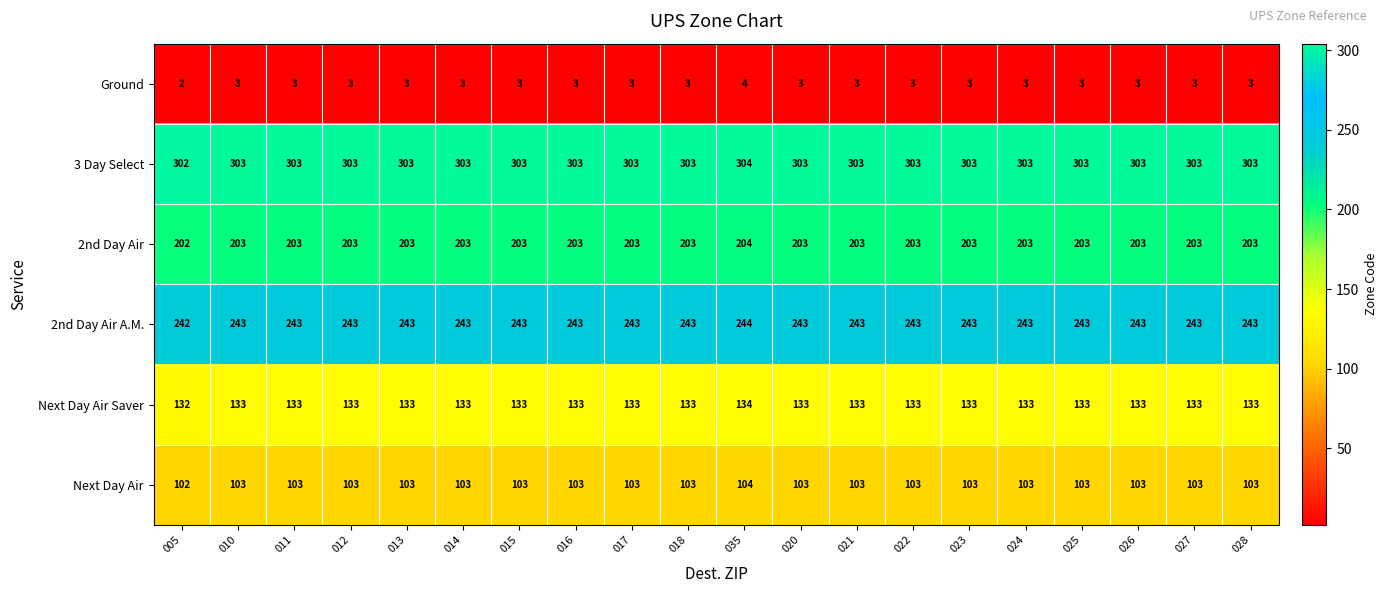

What is the difference between the highest and lowest values at 005?

300